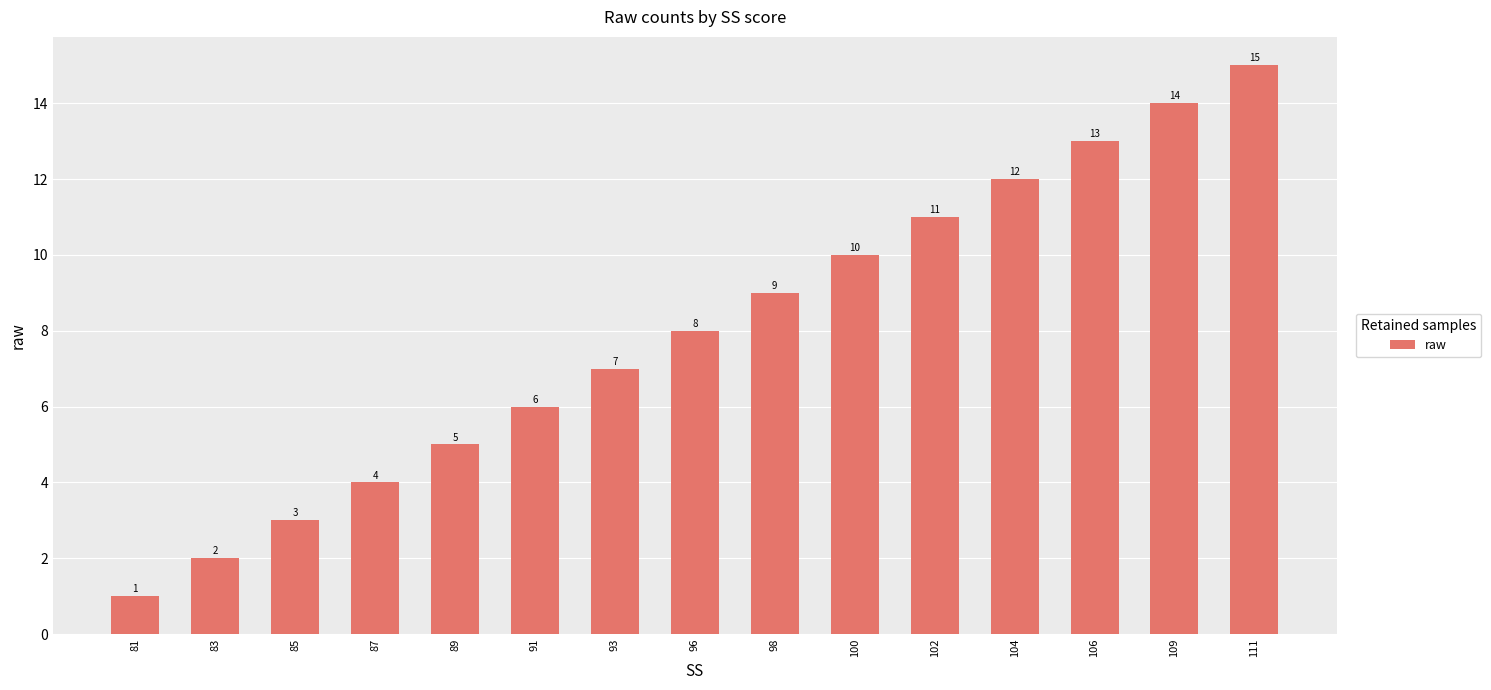

How many distinct data groups are displayed?

1